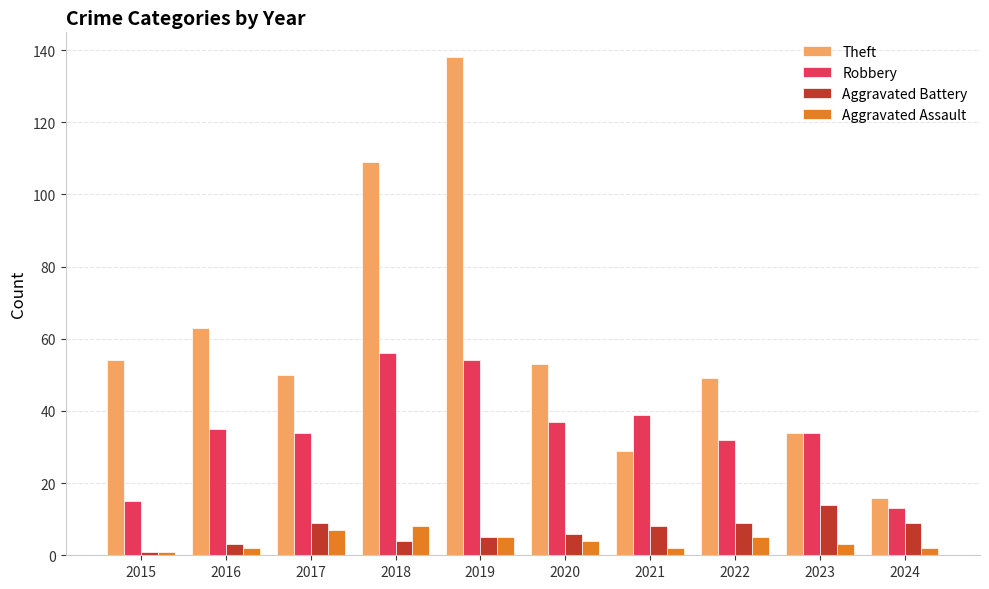

Reading right to left, transcribe all the data shown in this chart.

Theft: 2024=16	2023=34	2022=49	2021=29	2020=53	2019=138	2018=109	2017=50	2016=63	2015=54
Robbery: 2024=13	2023=34	2022=32	2021=39	2020=37	2019=54	2018=56	2017=34	2016=35	2015=15
Aggravated Battery: 2024=9	2023=14	2022=9	2021=8	2020=6	2019=5	2018=4	2017=9	2016=3	2015=1
Aggravated Assault: 2024=2	2023=3	2022=5	2021=2	2020=4	2019=5	2018=8	2017=7	2016=2	2015=1